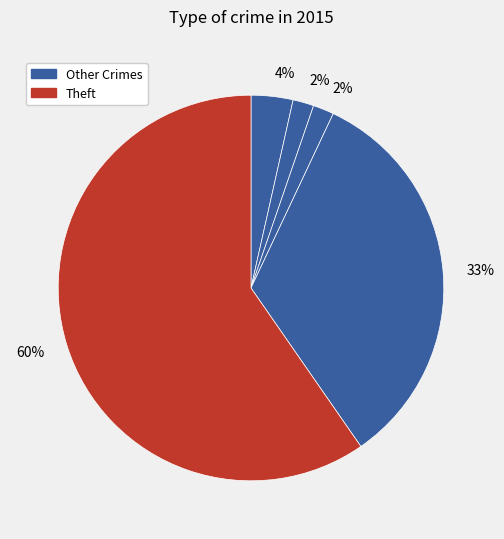

To the nearest percent, what is the difference between the largest and smallest slice percentages?

58%